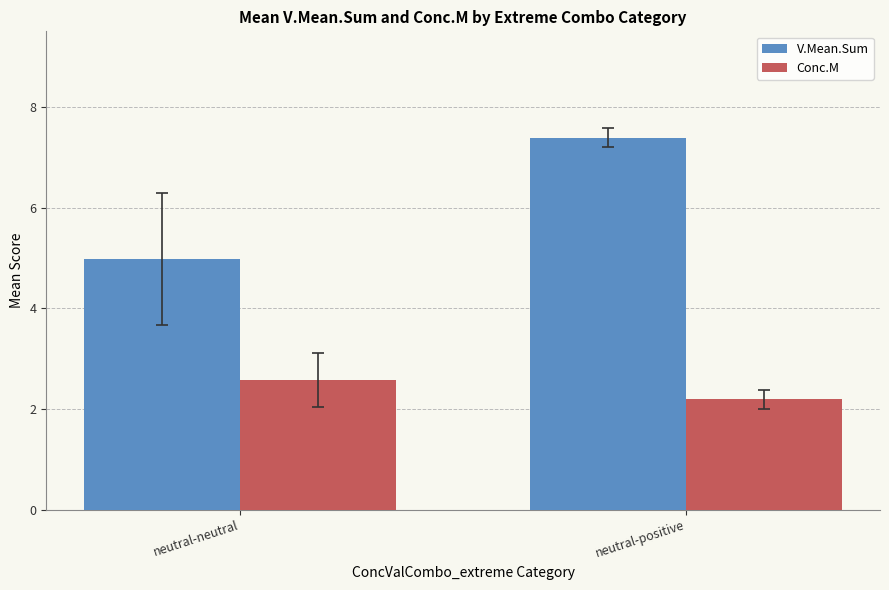

What is the difference between the highest and lowest values at neutral-neutral?

2.4